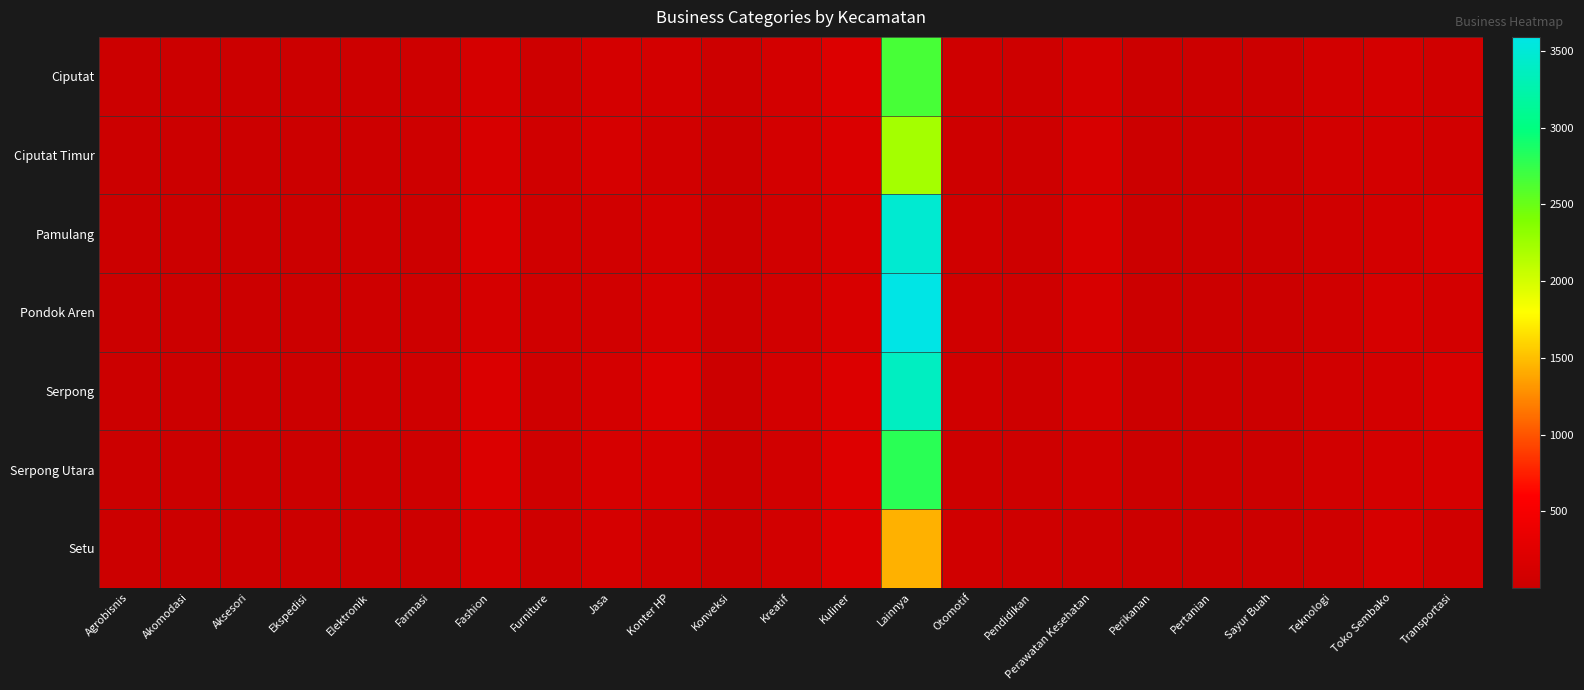

Rank the series by their maximum value, from highest to lowest.

Pondok Aren, Pamulang, Serpong, Serpong Utara, Ciputat, Ciputat Timur, Setu